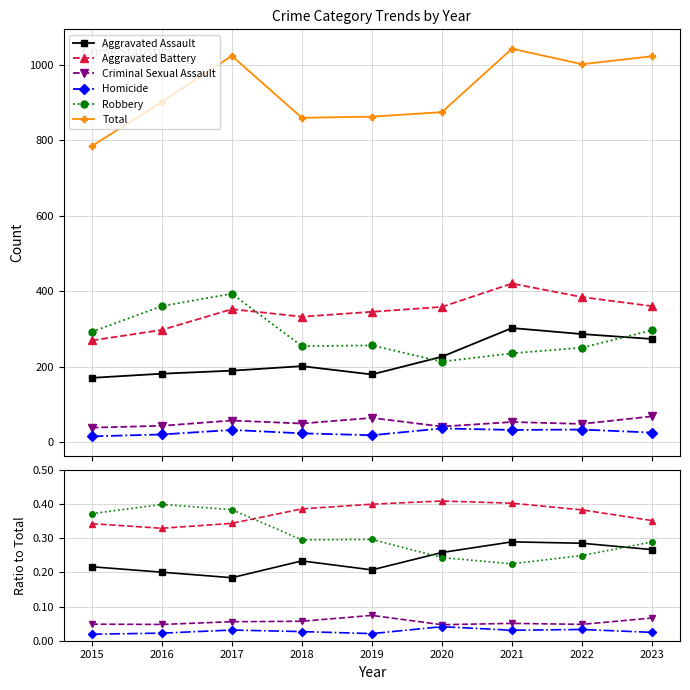

The Robbery series shows 0.2 at 2021. True or false?

False